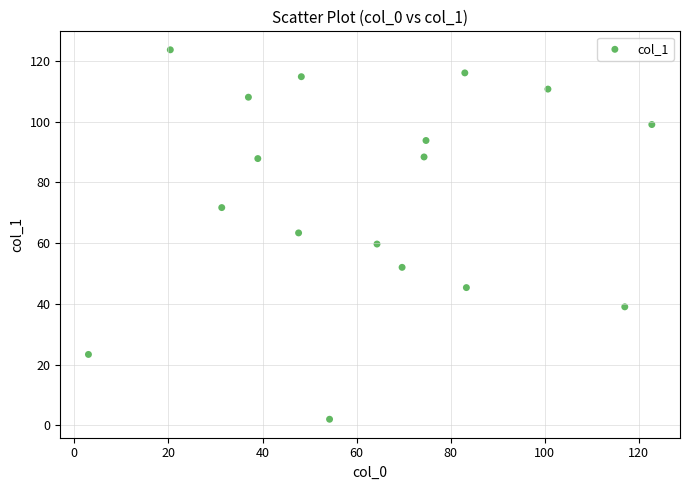

What is the range of X values (max minus min)?

119.8